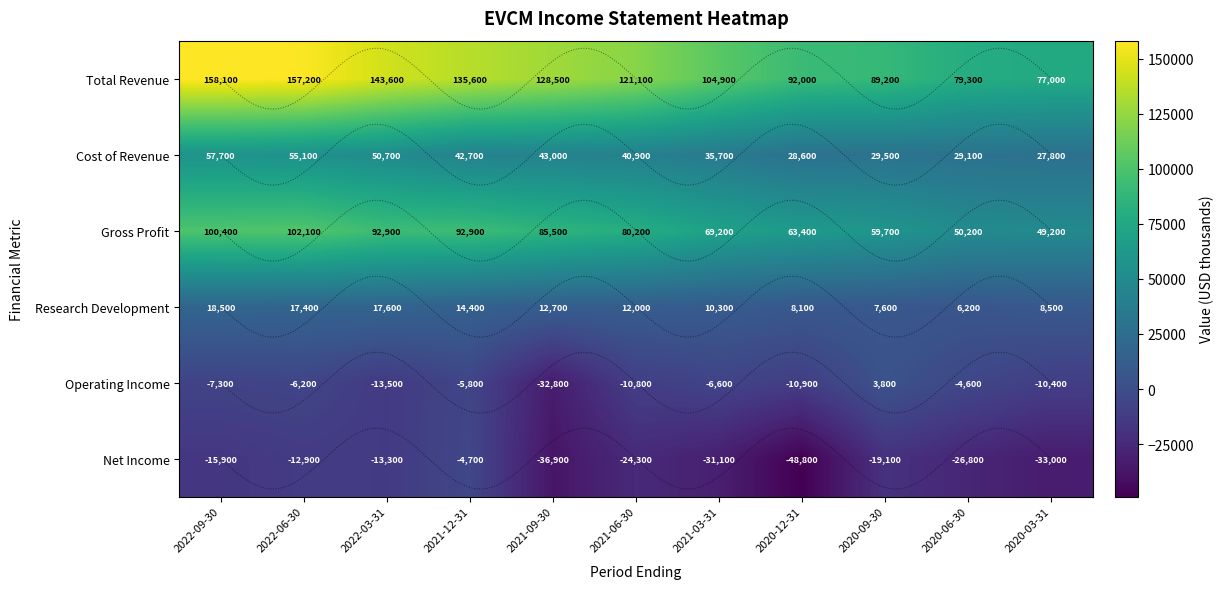

True or false: Research Development has a value of 14400 at 2021-12-31.

True